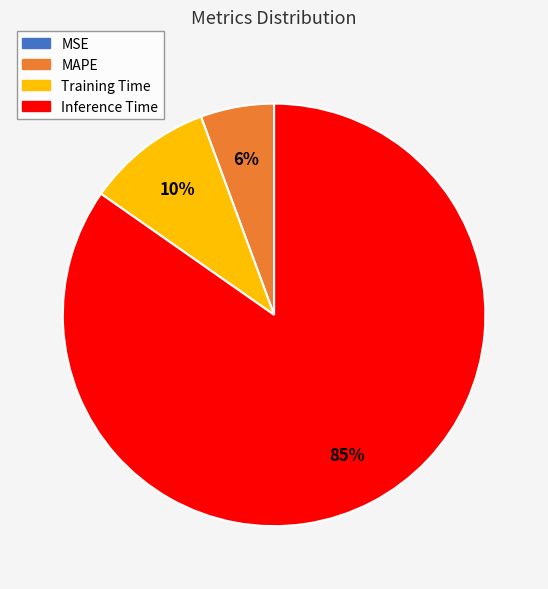

The Training Time slice represents 10% of the pie. True or false?

True